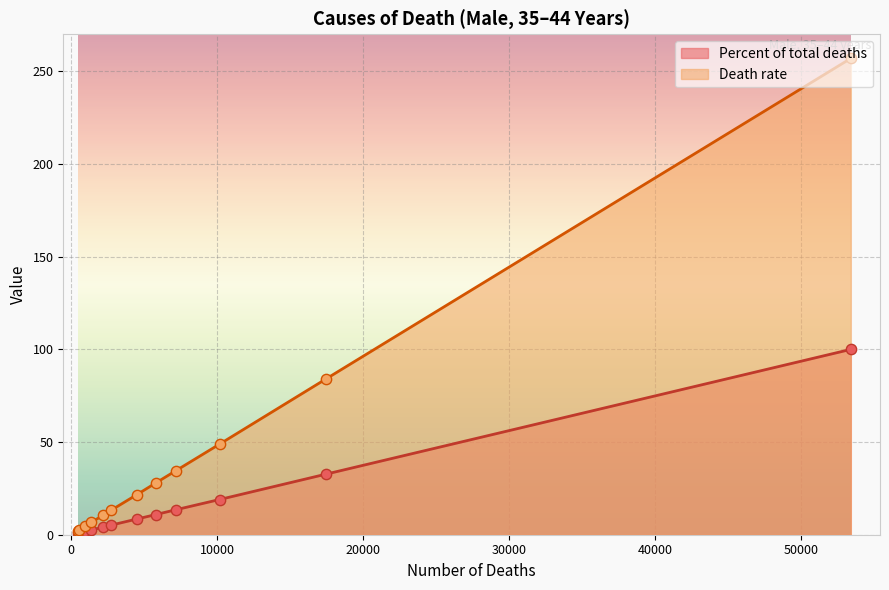

Which series contains the highest Y value?

Death rate